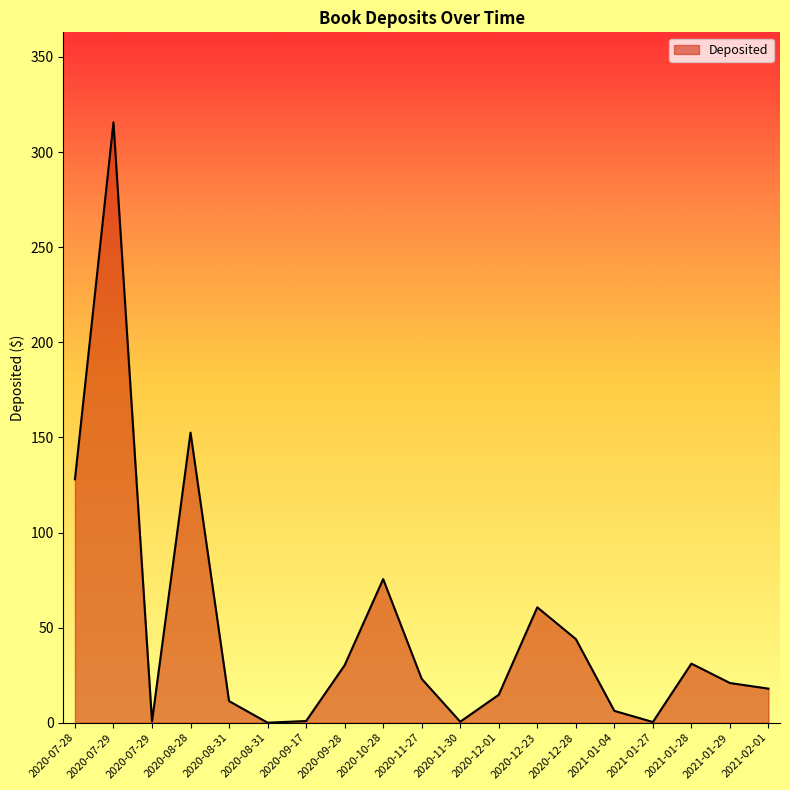

Rank the categories by value from highest to lowest.

2020-07-29, 2020-08-28, 2020-07-28, 2020-10-28, 2020-12-23, 2020-12-28, 2021-01-28, 2020-09-28, 2020-11-27, 2021-01-29, 2021-02-01, 2020-12-01, 2020-08-31, 2021-01-04, 2020-09-17, 2020-07-29, 2020-11-30, 2021-01-27, 2020-08-31